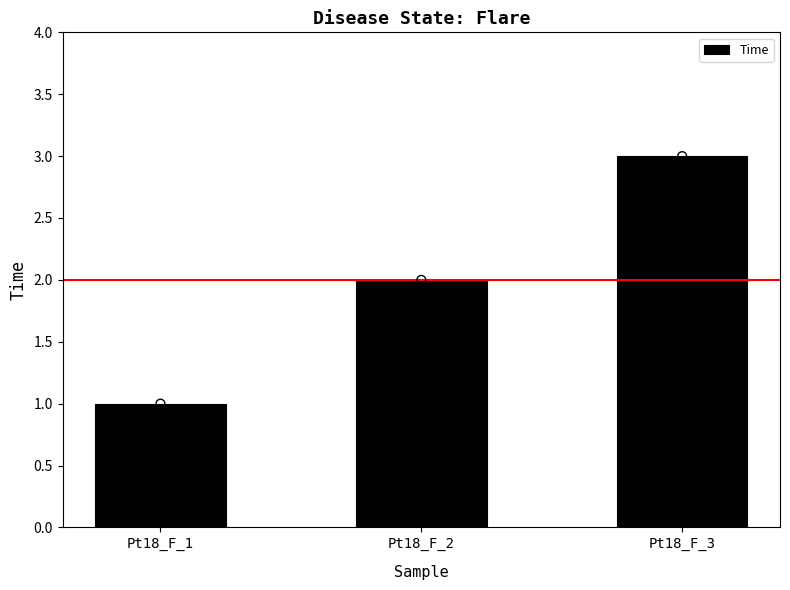

What is the ratio of the value at Pt18_F_2 to the value at Pt18_F_3?

0.7